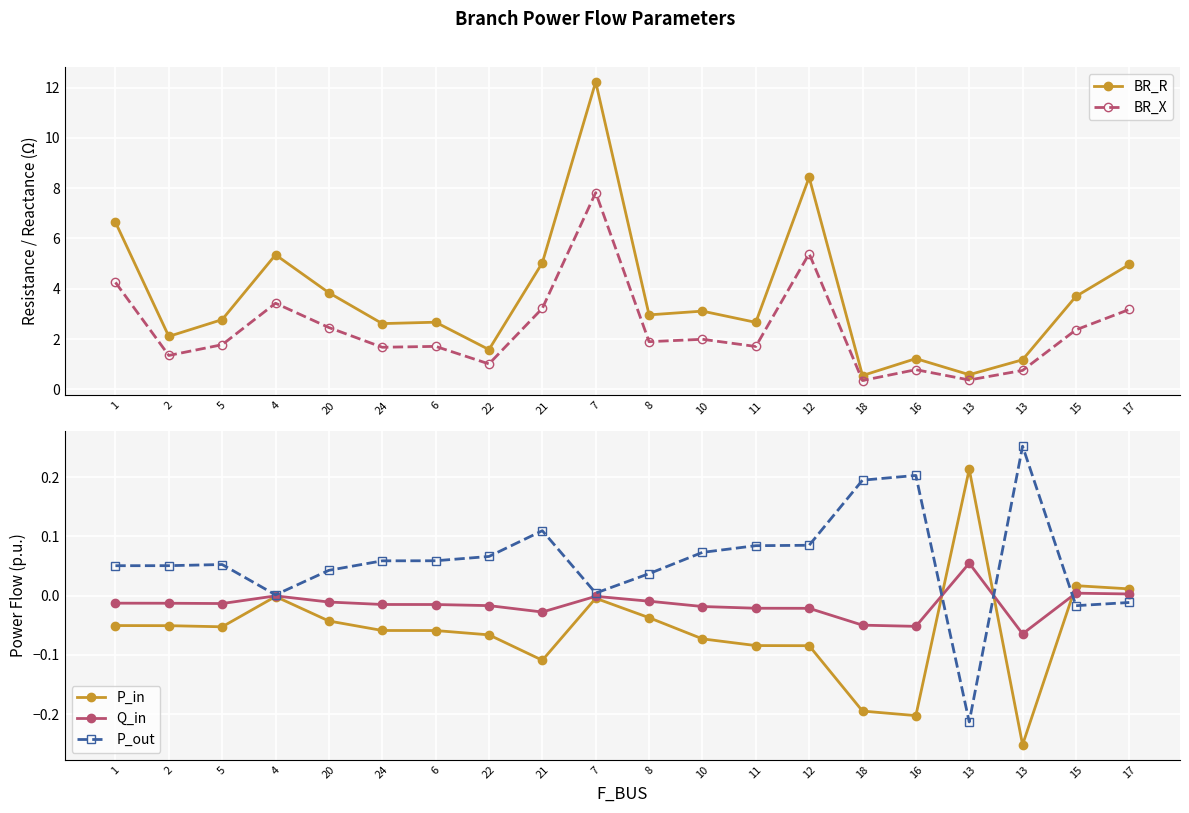

What are all the series names shown in the legend?

BR_R, BR_X, P_in, Q_in, P_out